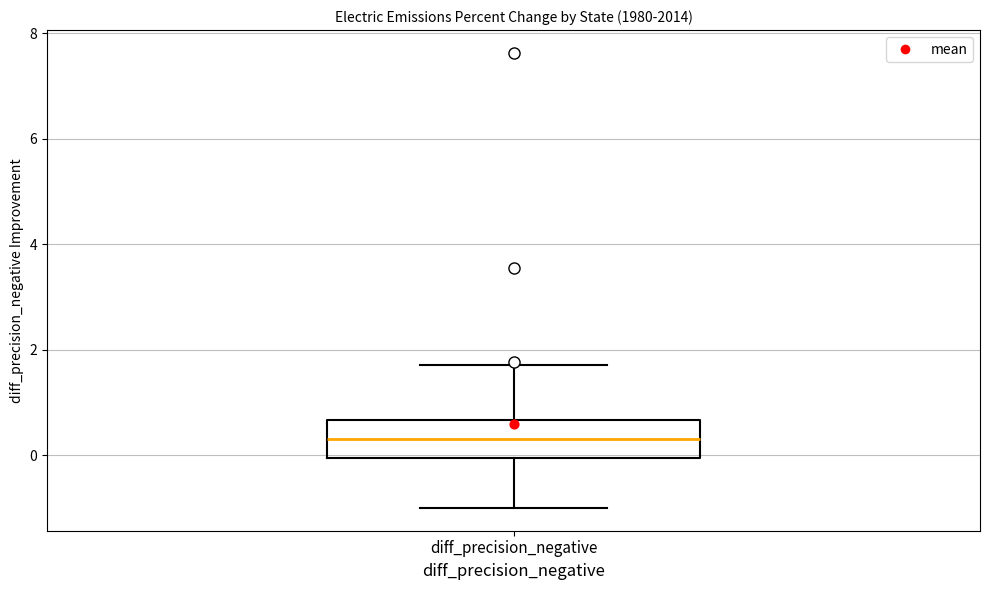

Transcribe this box plot: give where the median line is, the range the box spans, and where the two whiskers end, as read against the y-axis. The values are not printed on the chart, so give them approximately, as read against the axis.

median 0.4, box 0.0 to 0.6, whiskers -1.0 to 1.8